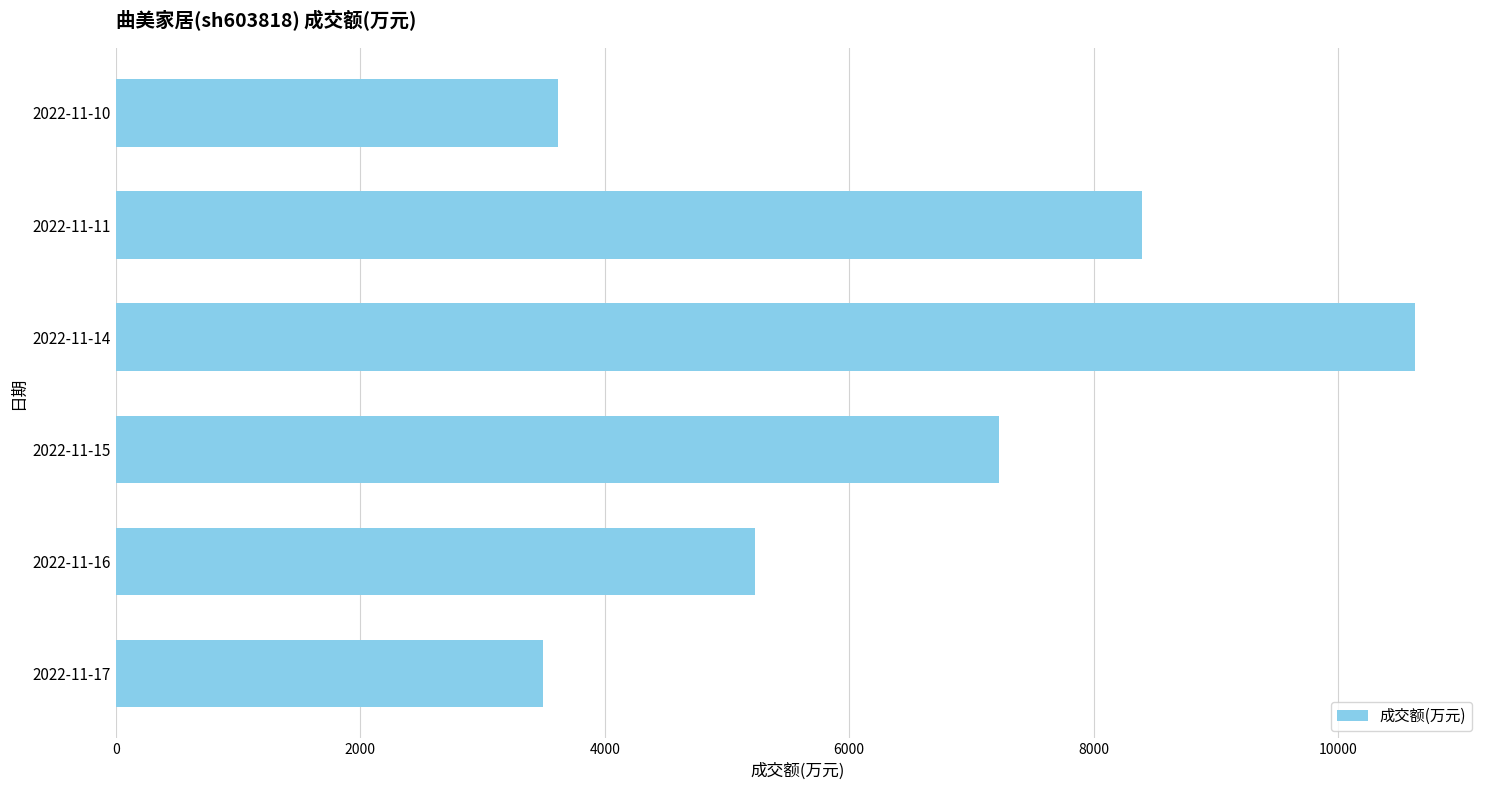

Is it true that the value at 2022-11-11 is 8397?

True